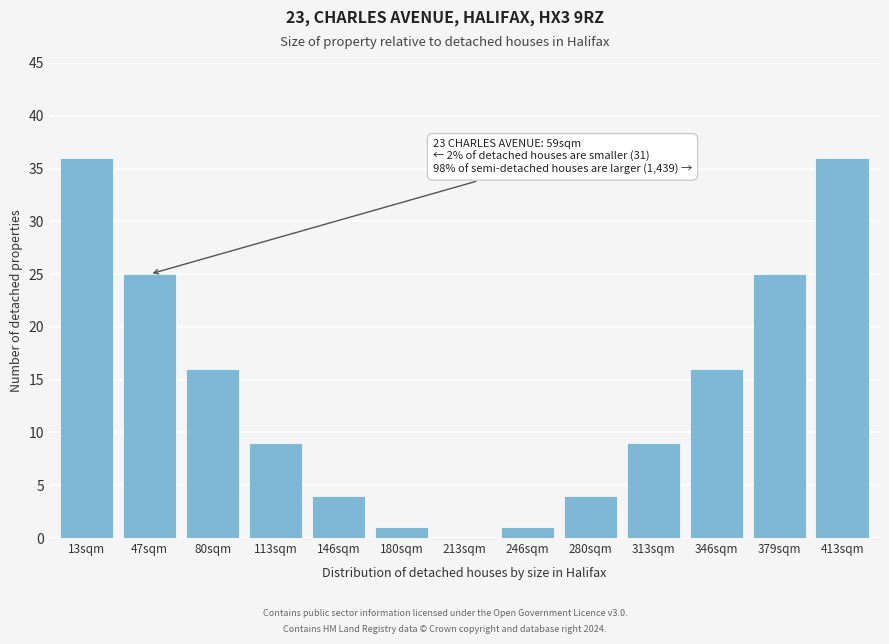

Reading left to right, extract all data points from this chart.

13sqm=36	47sqm=25	80sqm=16	113sqm=9	146sqm=4	180sqm=1	213sqm=0	246sqm=1	280sqm=4	313sqm=9	346sqm=16	379sqm=25	413sqm=36